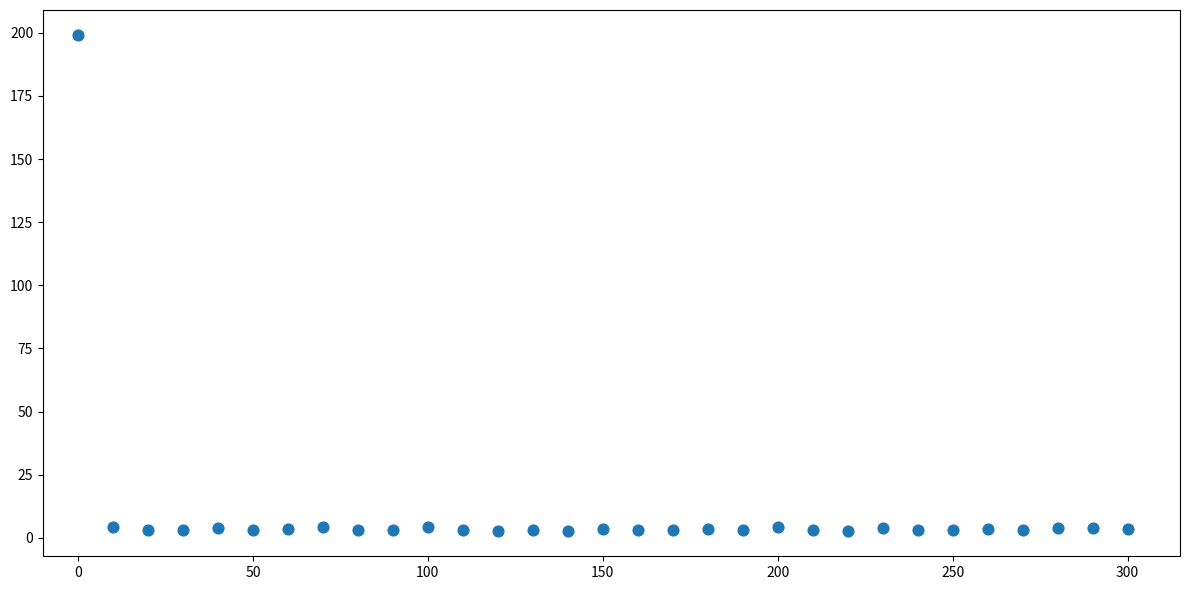

What is the range of X values (max minus min)?

300.0